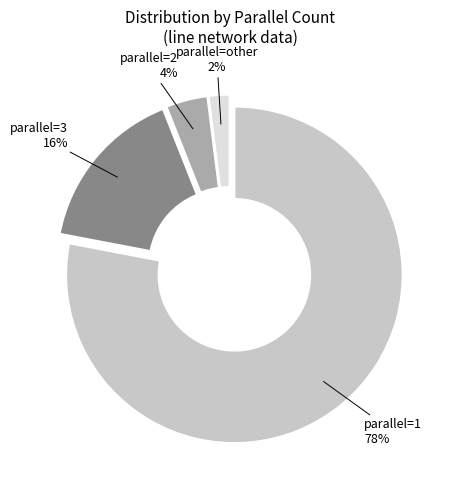

To the nearest percent, what is the difference between the largest and smallest slice percentages?

76%